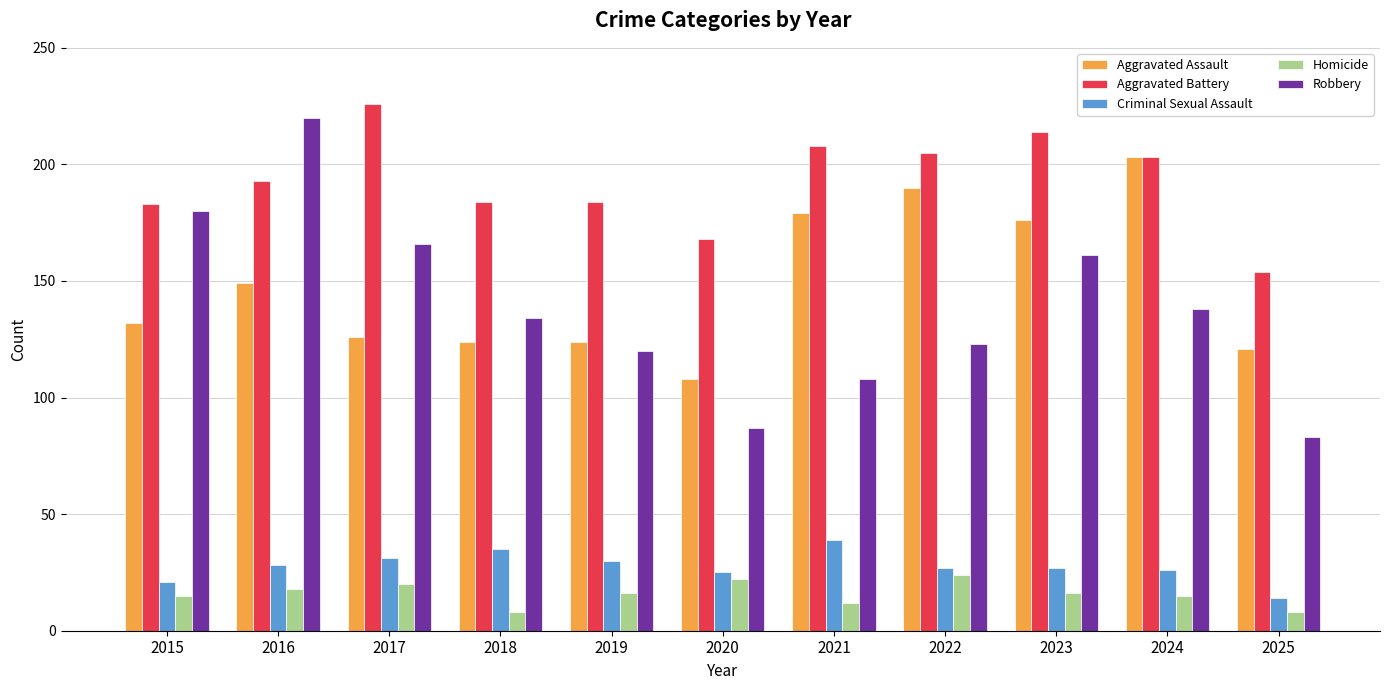

What is the value of the Aggravated Assault bar at the 3rd from the left?

126